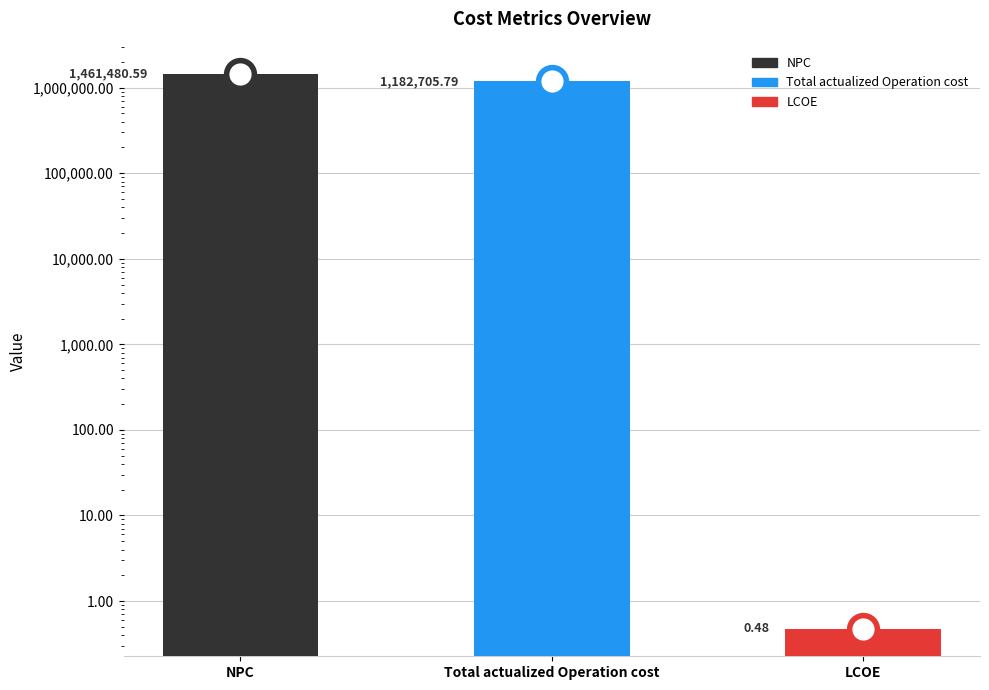

What is the average value?

881395.6